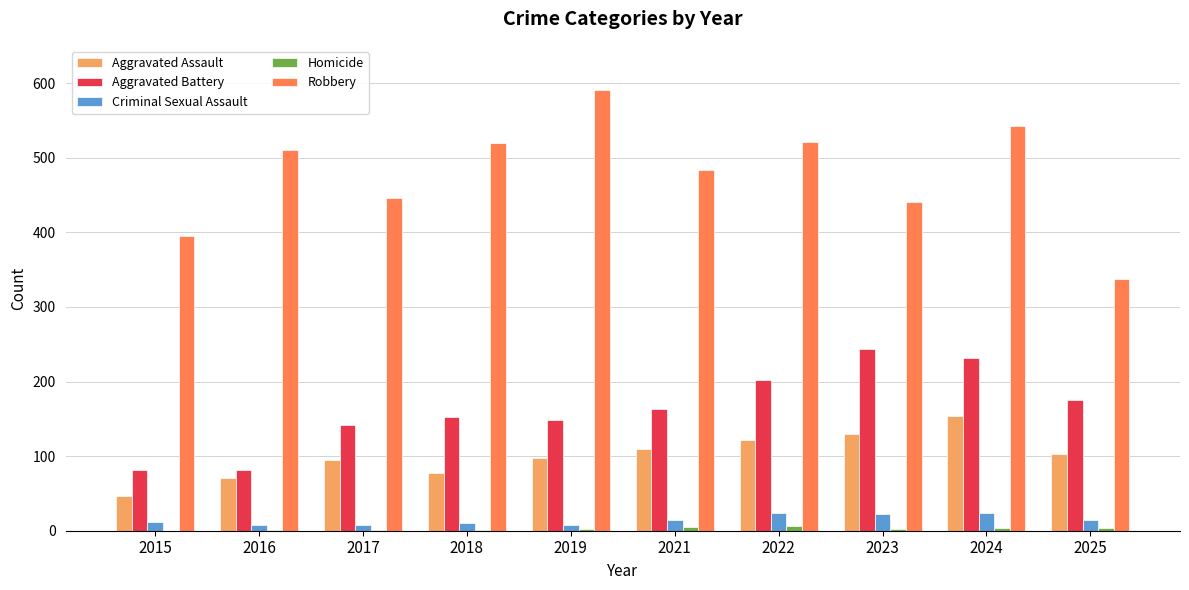

Which series has the largest total across all categories?

Robbery